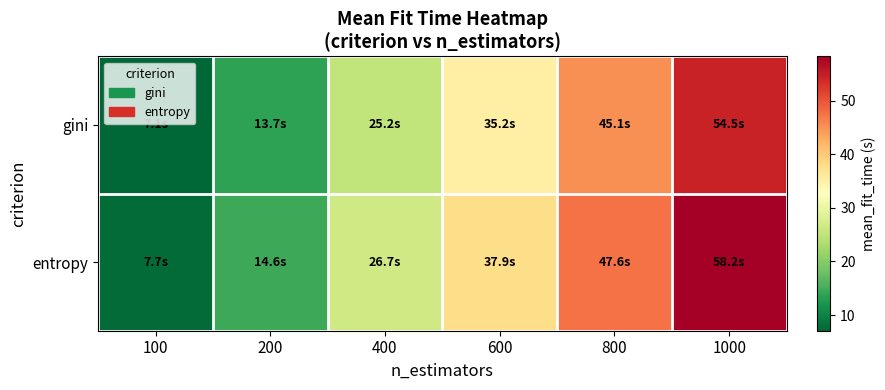

Reading left to right, extract all data points from this chart.

gini: 100=7.1	200=13.7	400=25.2	600=35.2	800=45.1	1000=54.5
entropy: 100=7.7	200=14.6	400=26.7	600=37.9	800=47.6	1000=58.2